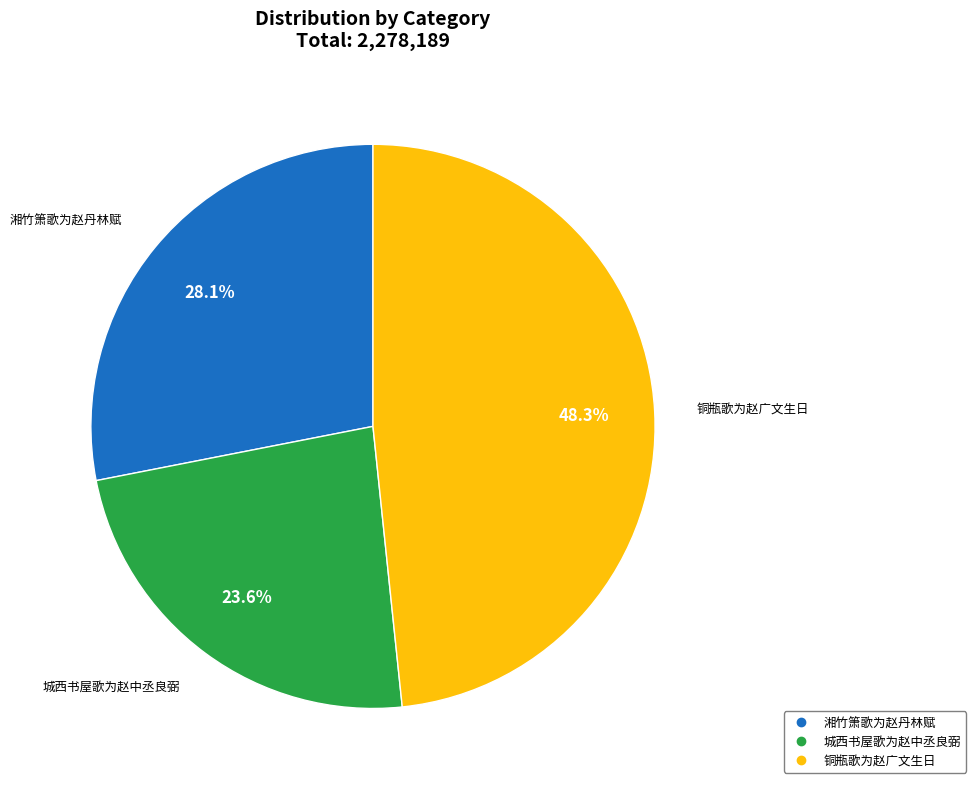

Which category has the biggest portion of the pie?

铜瓶歌为赵广文生日